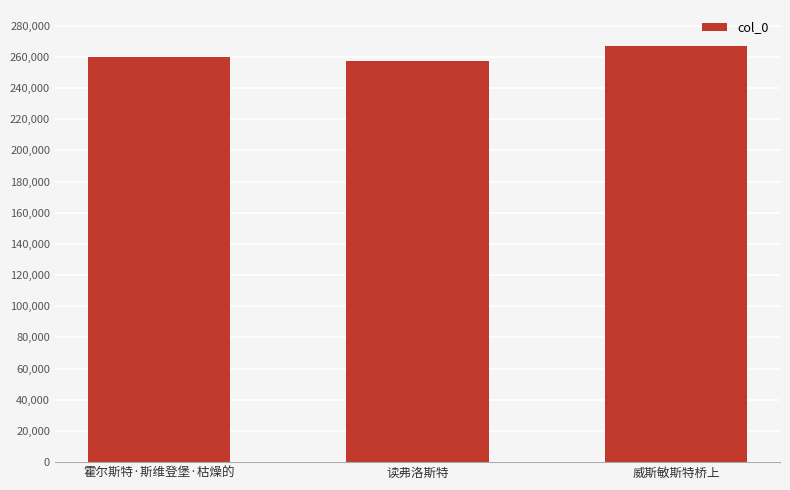

Rank the categories by value from highest to lowest.

威斯敏斯特桥上, 霍尔斯特·斯维登堡·枯燥的, 读弗洛斯特